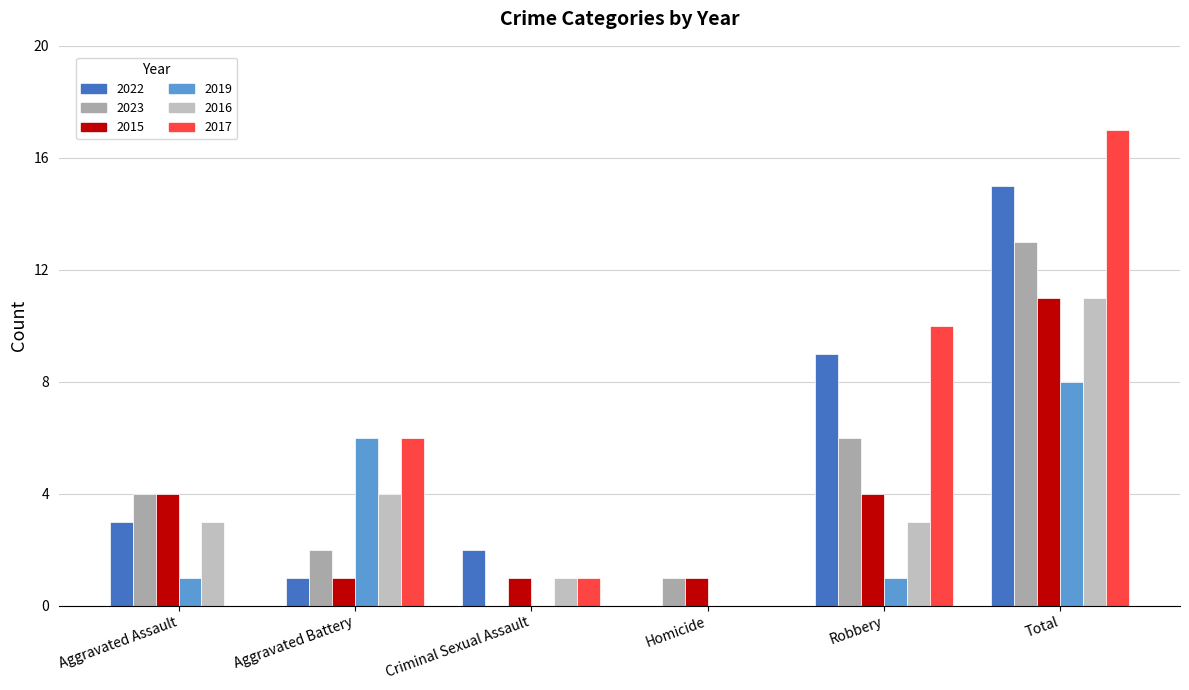

What is the value of the 2022 bar at the 5th from the left?

9